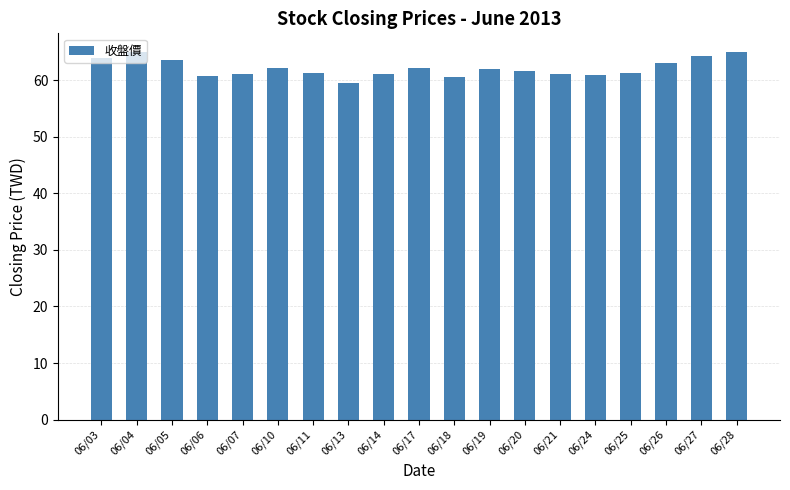

What is the average value?

62.1